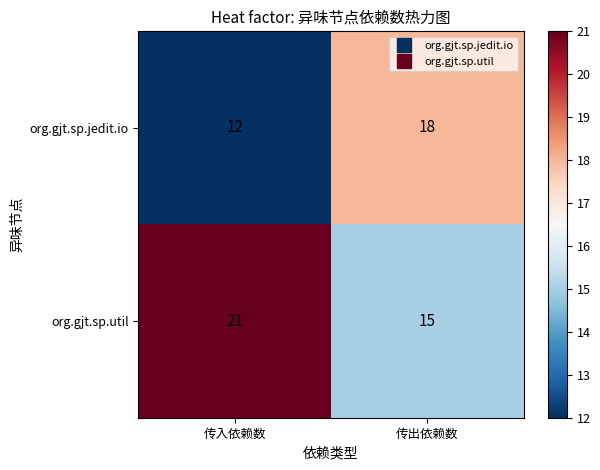

What is the sum of all org.gjt.sp.util values?

36